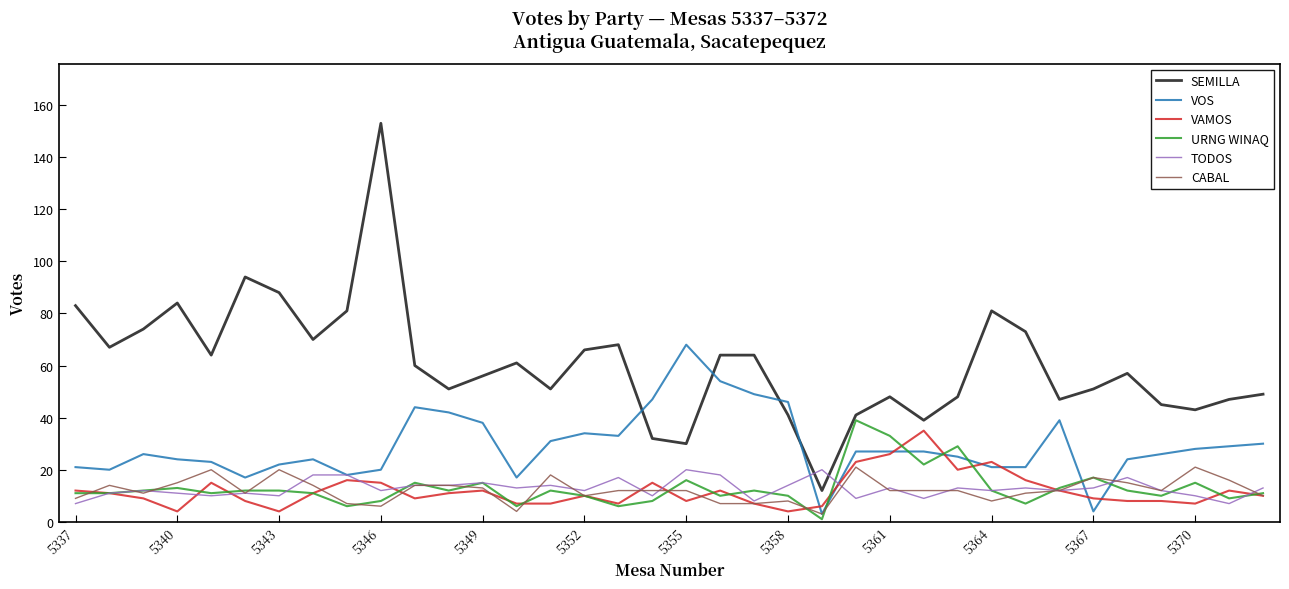

True or false: CABAL and URNG WINAQ cross at least once.

True